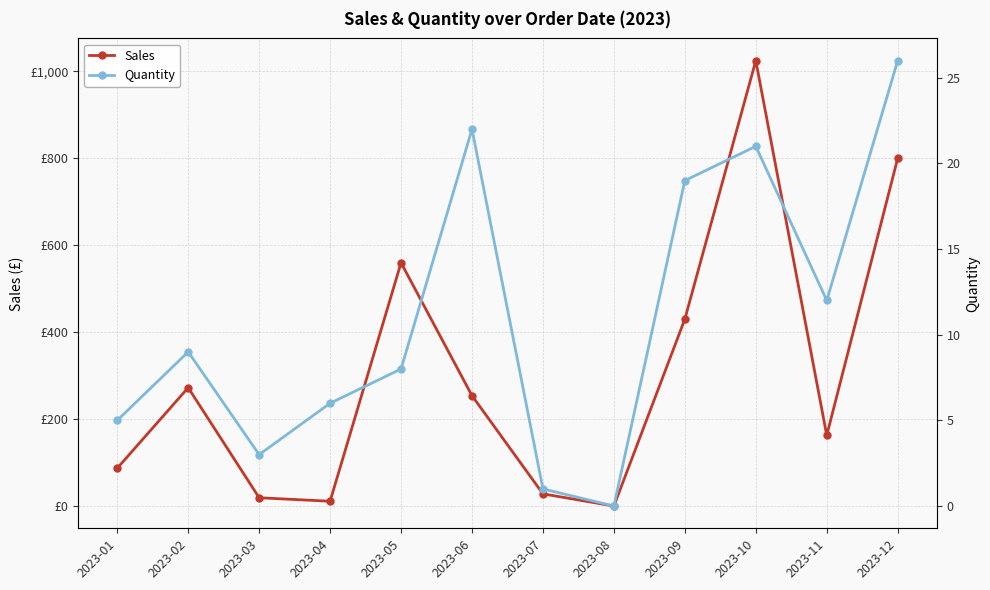

True or false: Sales and Quantity intersect in this chart.

False